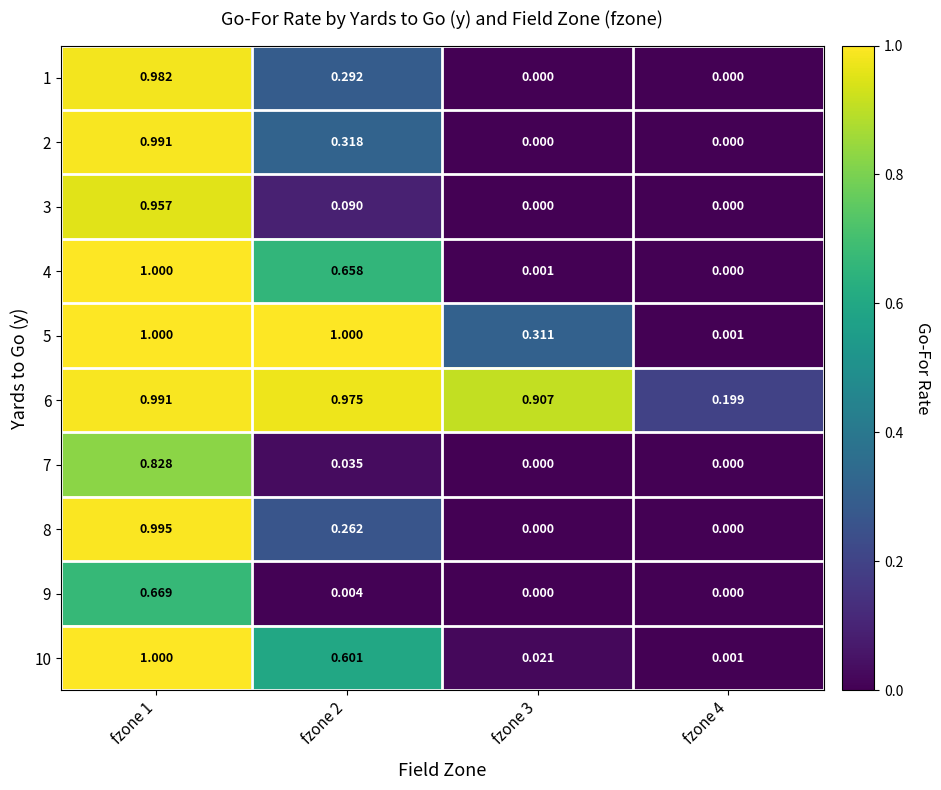

Is the value of 10 at fzone 1 greater than the value of 3 at fzone 3?

Yes